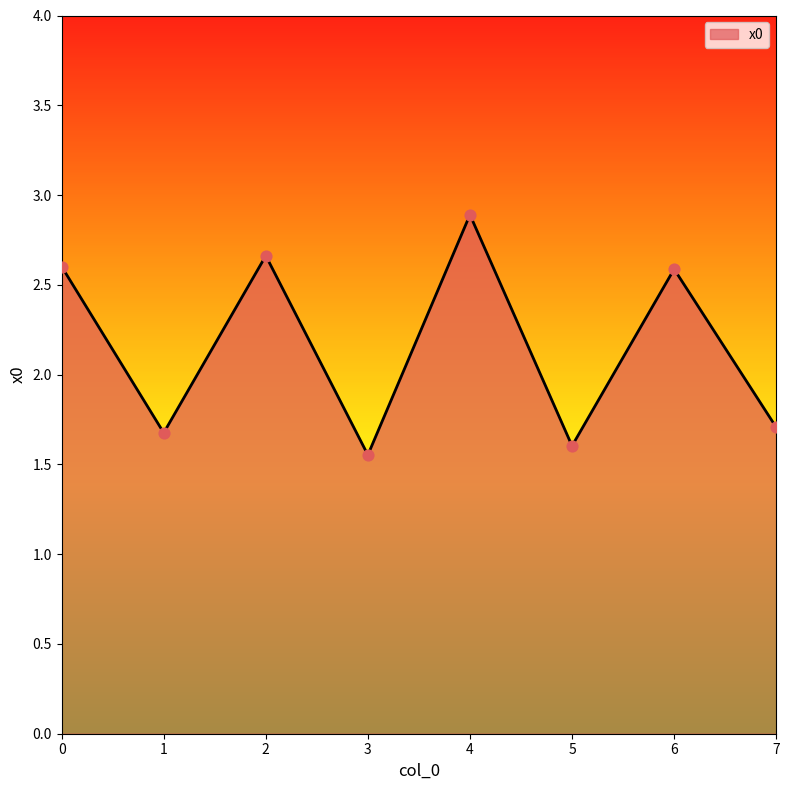

What is the change in value from 2 to 4?

+0.2